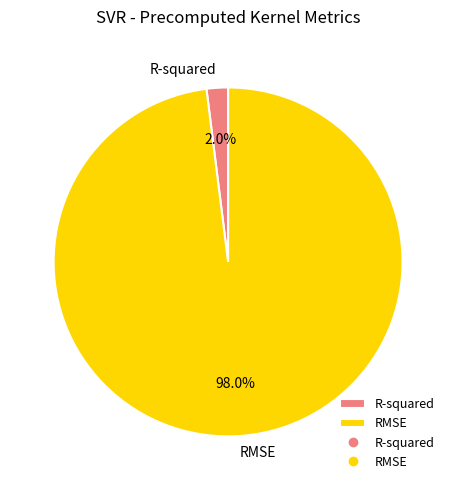

Which has a higher value, R-squared or RMSE?

RMSE